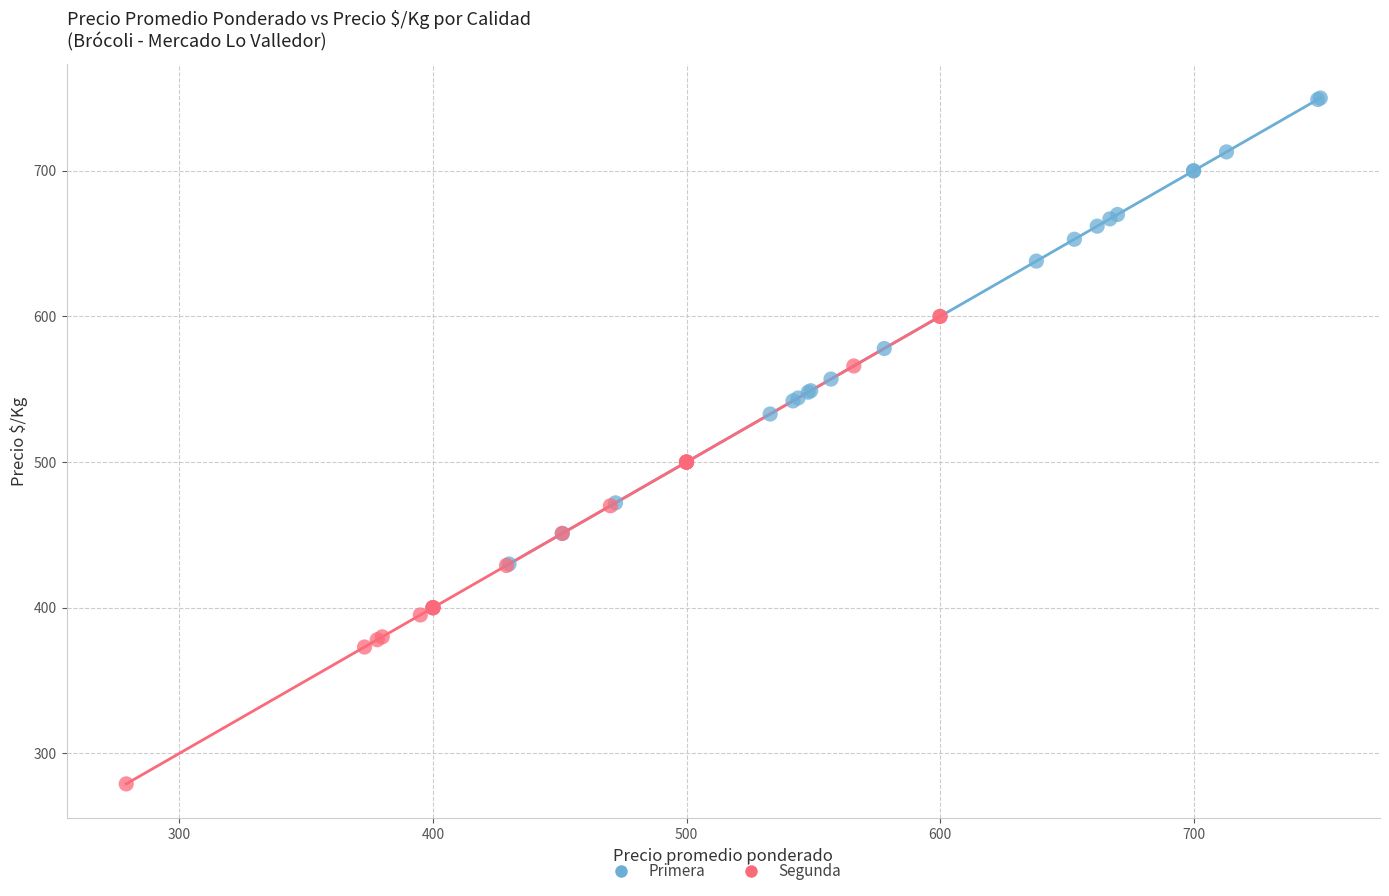

Which series contains the highest Y value?

Primera